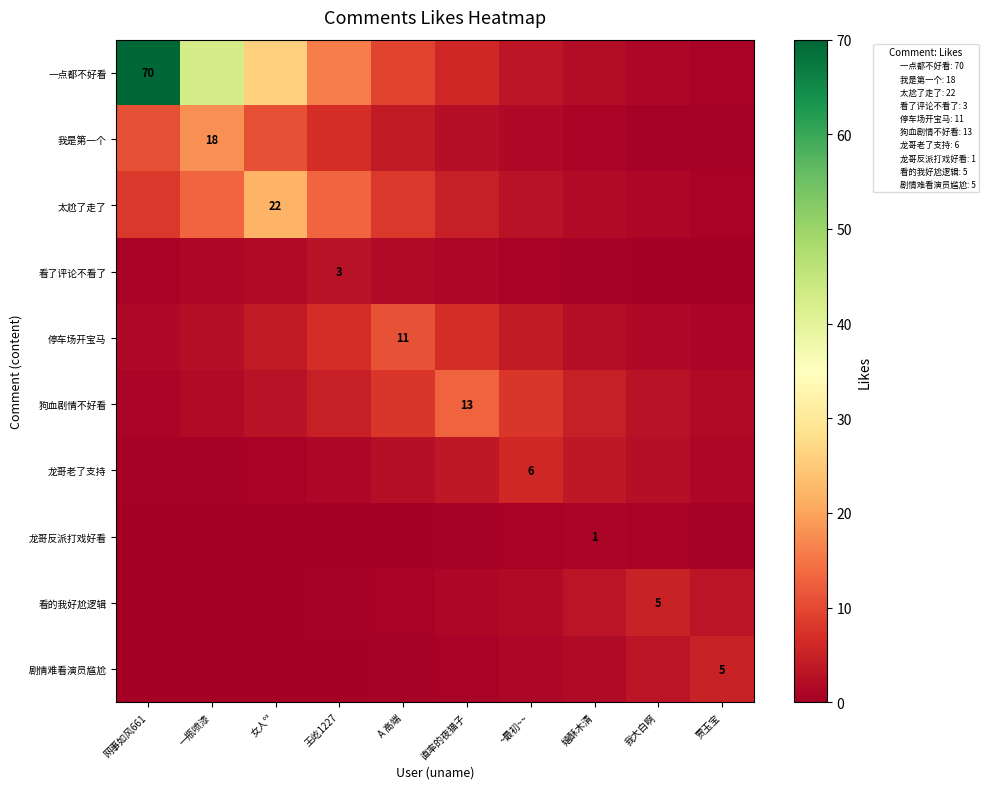

Rank the series by their maximum value, from lowest to highest.

龙哥反派打戏好看, 看了评论不看了, 看的我好尬逻辑, 剧情难看演员尴尬, 龙哥老了支持, 停车场开宝马, 狗血剧情不好看, 我是第一个, 太尬了走了, 一点都不好看